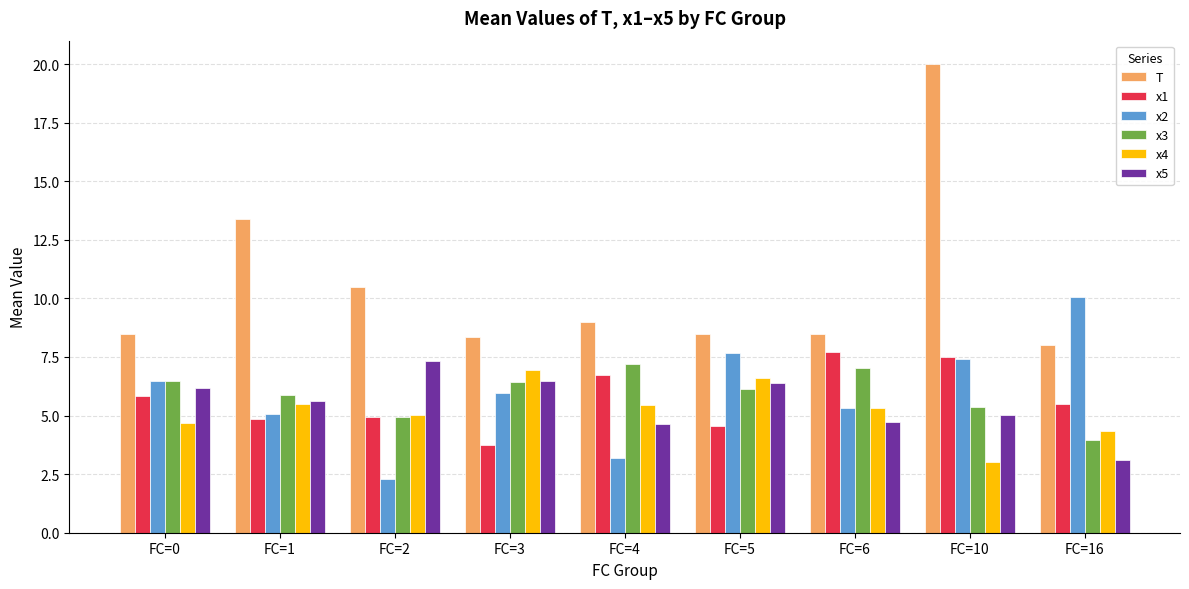

At how many categories does at least one series exceed 13?

2